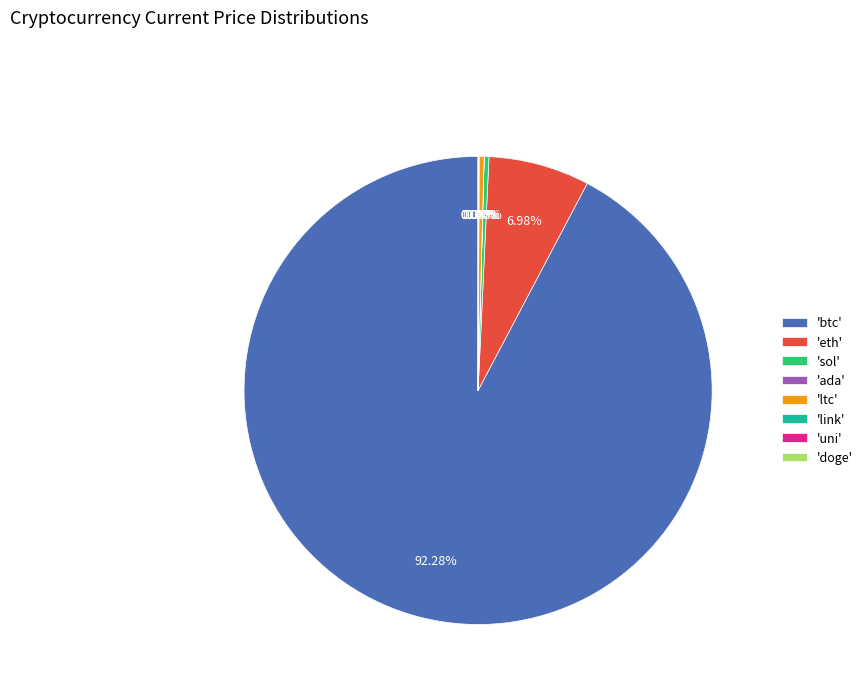

Which category has the biggest portion of the pie?

'btc'